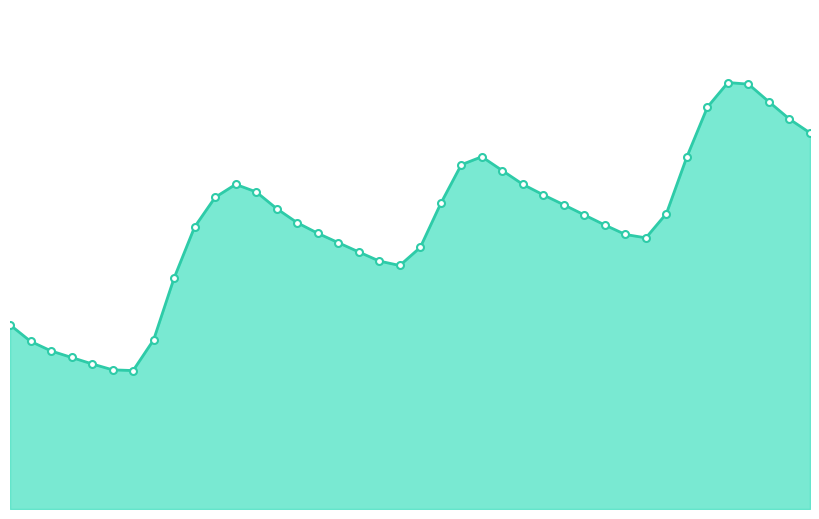

Rank the categories by value from highest to lowest.

2022-11-26 05:00, 2022-11-26 06:00, 2022-11-26 07:00, 2022-11-26 04:00, 2022-11-26 08:00, 2022-11-26 09:00, 2022-11-26 03:00, 2022-11-25 17:00, 2022-11-25 16:00, 2022-11-25 18:00, 2022-11-25 19:00, 2022-11-25 05:00, 2022-11-25 06:00, 2022-11-25 20:00, 2022-11-25 04:00, 2022-11-25 15:00, 2022-11-25 21:00, 2022-11-25 07:00, 2022-11-26 02:00, 2022-11-25 22:00, 2022-11-25 08:00, 2022-11-25 23:00, 2022-11-25 03:00, 2022-11-25 09:00, 2022-11-26 00:00, 2022-11-26 01:00, 2022-11-25 10:00, 2022-11-25 14:00, 2022-11-25 11:00, 2022-11-25 12:00, 2022-11-25 13:00, 2022-11-25 02:00, 2022-11-24 18:00, 2022-11-25 01:00, 2022-11-24 19:00, 2022-11-24 20:00, 2022-11-24 21:00, 2022-11-24 22:00, 2022-11-24 23:00, 2022-11-25 00:00